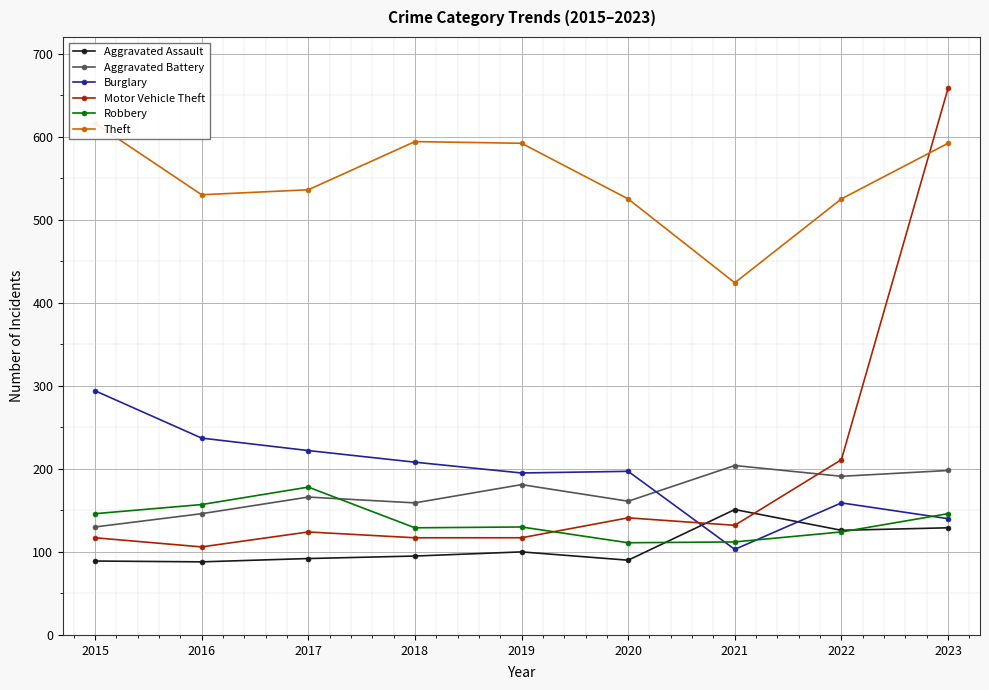

How many intersections are there between Burglary and Robbery?

3